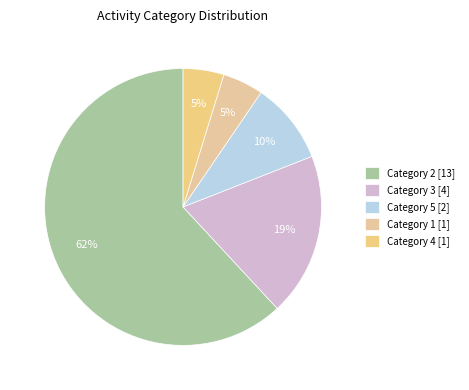

What is the smallest slice in the pie chart?

1